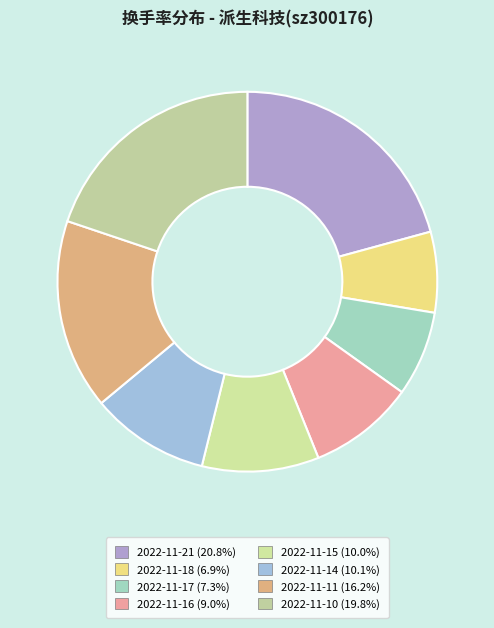

Is the sum of 2022-11-17 and 2022-11-21 greater than half?

No